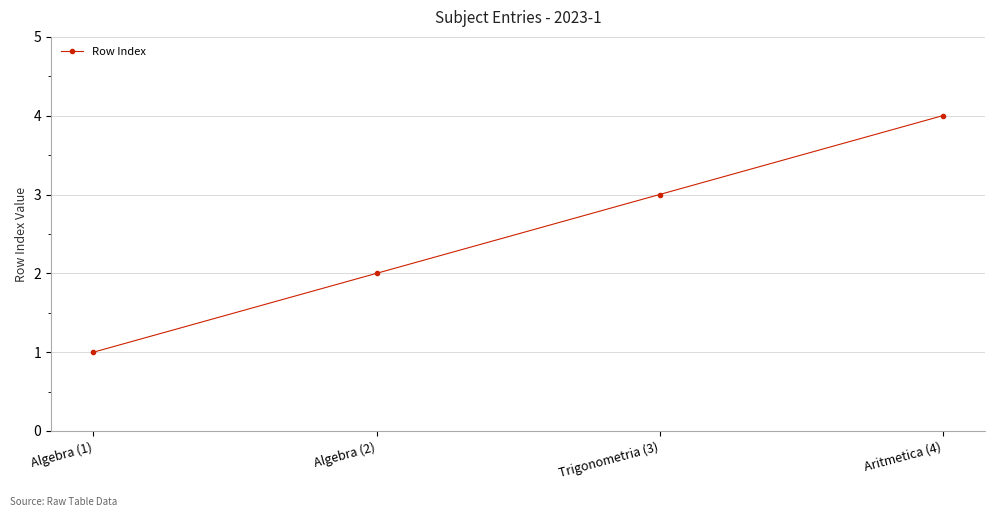

The chart shows a value of 3 at Algebra (2). True or false?

False